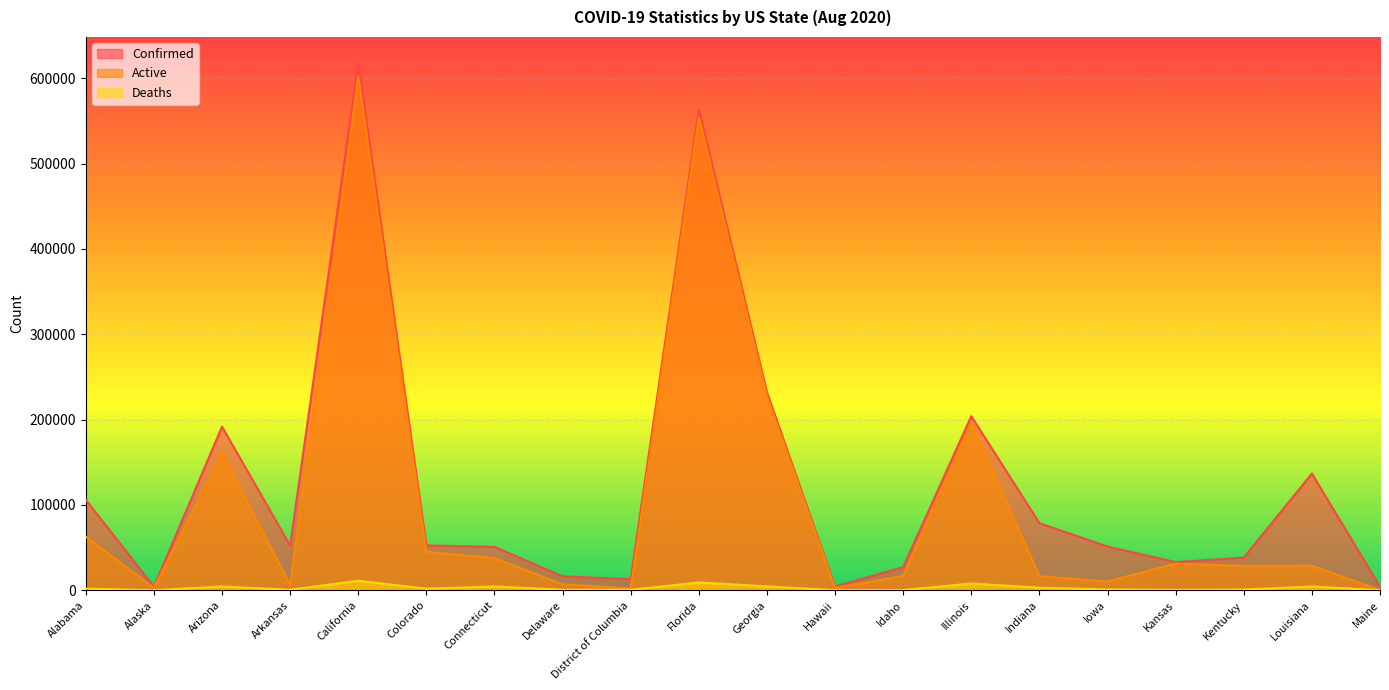

True or false: Active has a value of 20687 at Connecticut.

False